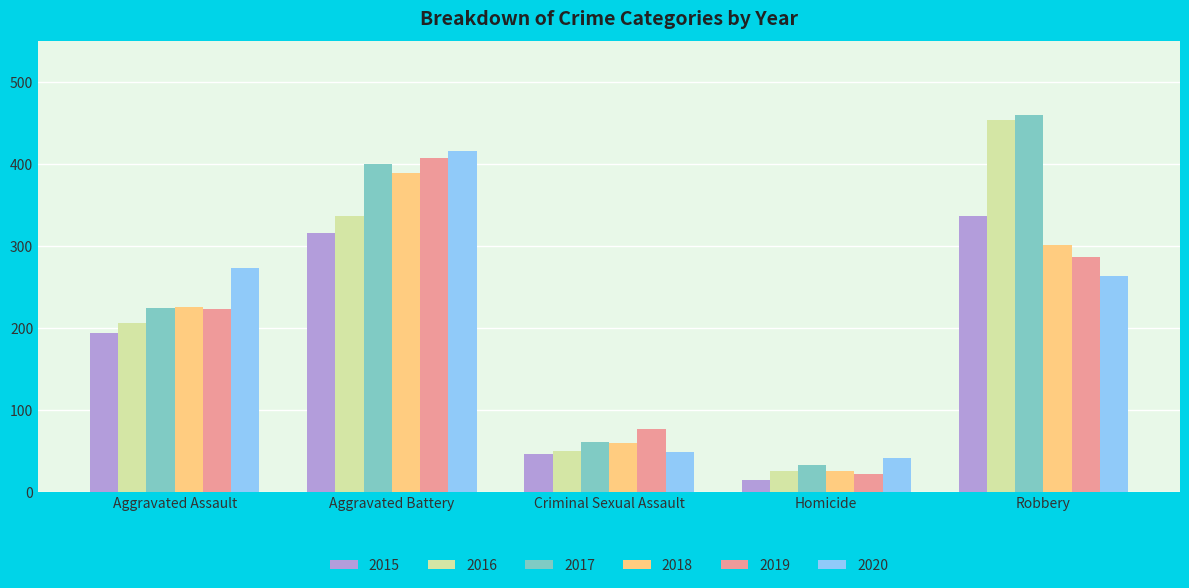

List the labels in order of 2019 value, smallest first.

Homicide, Criminal Sexual Assault, Aggravated Assault, Robbery, Aggravated Battery